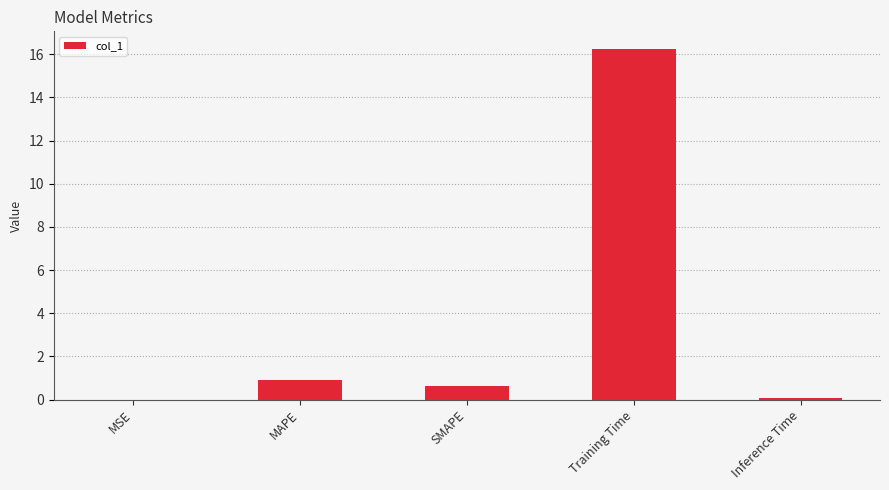

At which label is the value closest to 8?

MAPE